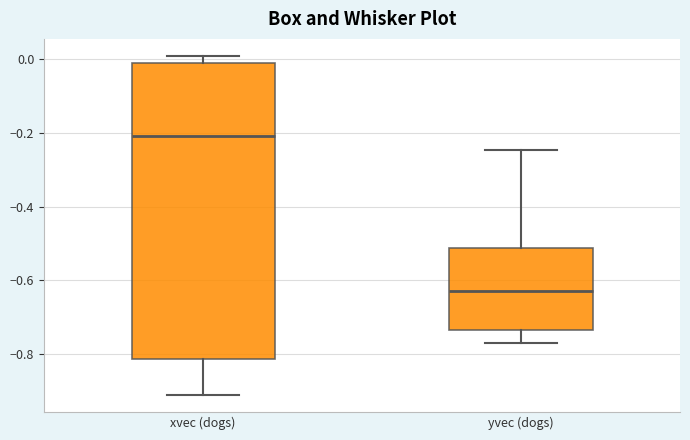

Comparing the boxes themselves (not the whiskers), which one is the tallest?

xvec (dogs)